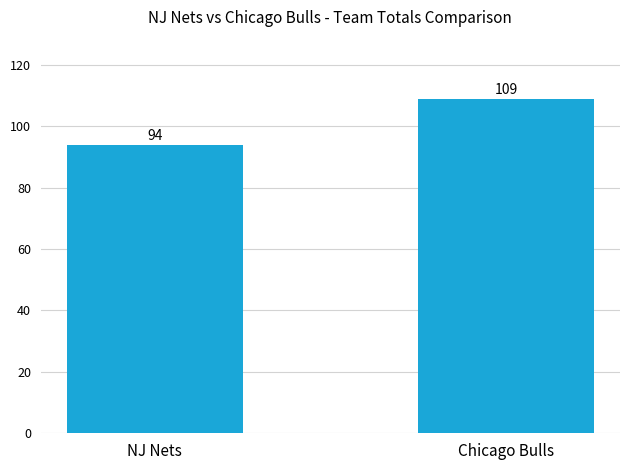

True or false: the data shows 109 at Chicago Bulls.

True